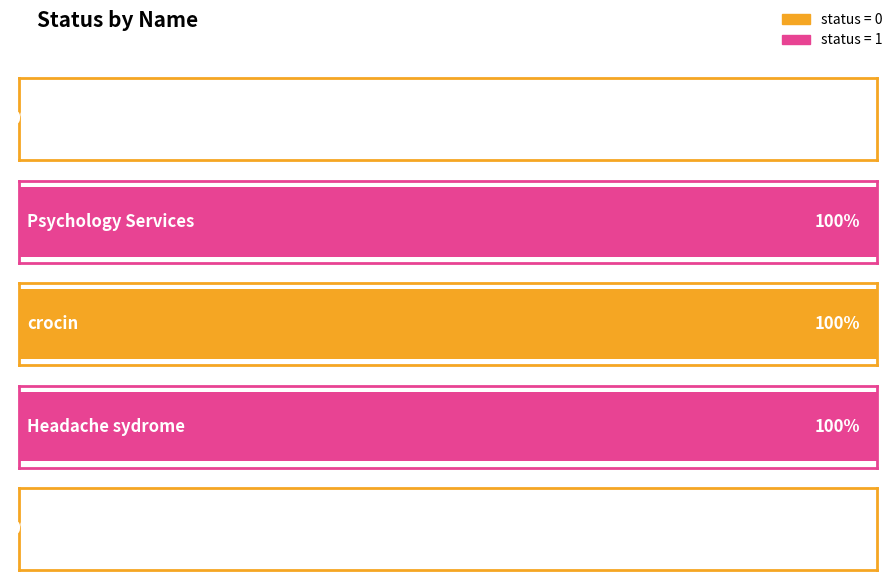

At which category does the chart reach its minimum across all series?

General Dentistry